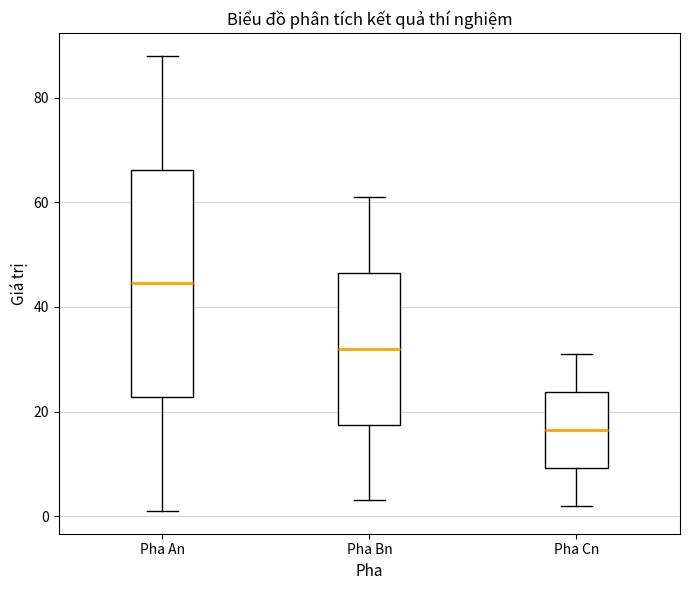

Which box is the tallest, from its lower edge to its upper edge?

Pha An